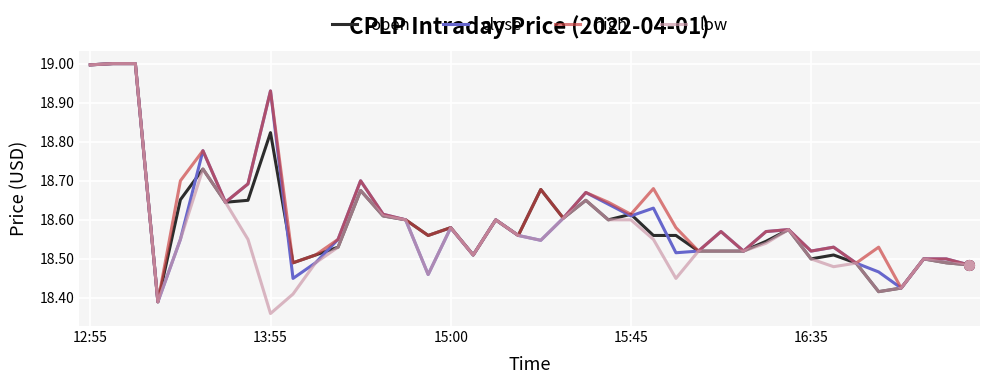

What is the highest value of the high series?

19.0